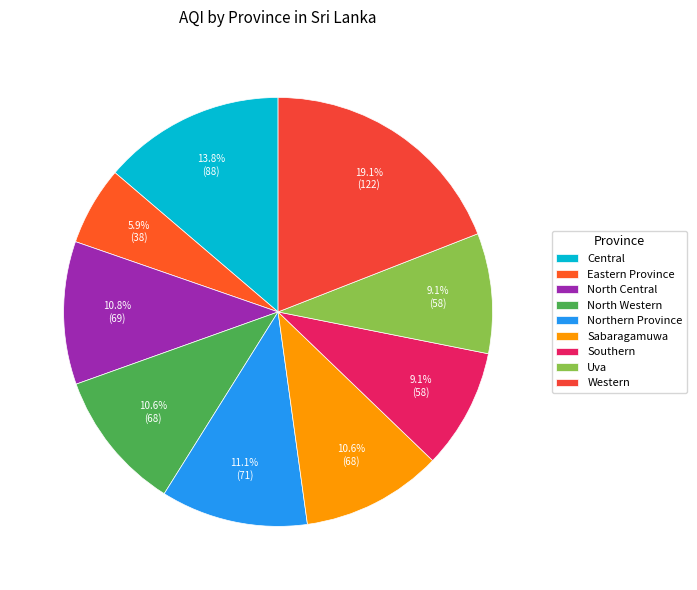

Which has a higher value, Central or North Western?

Central